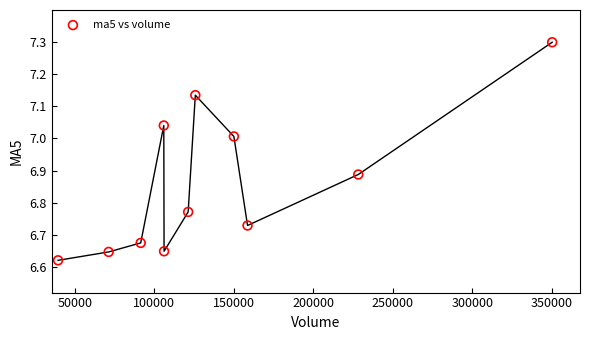

What is the range of Y values (max minus min)?

0.7